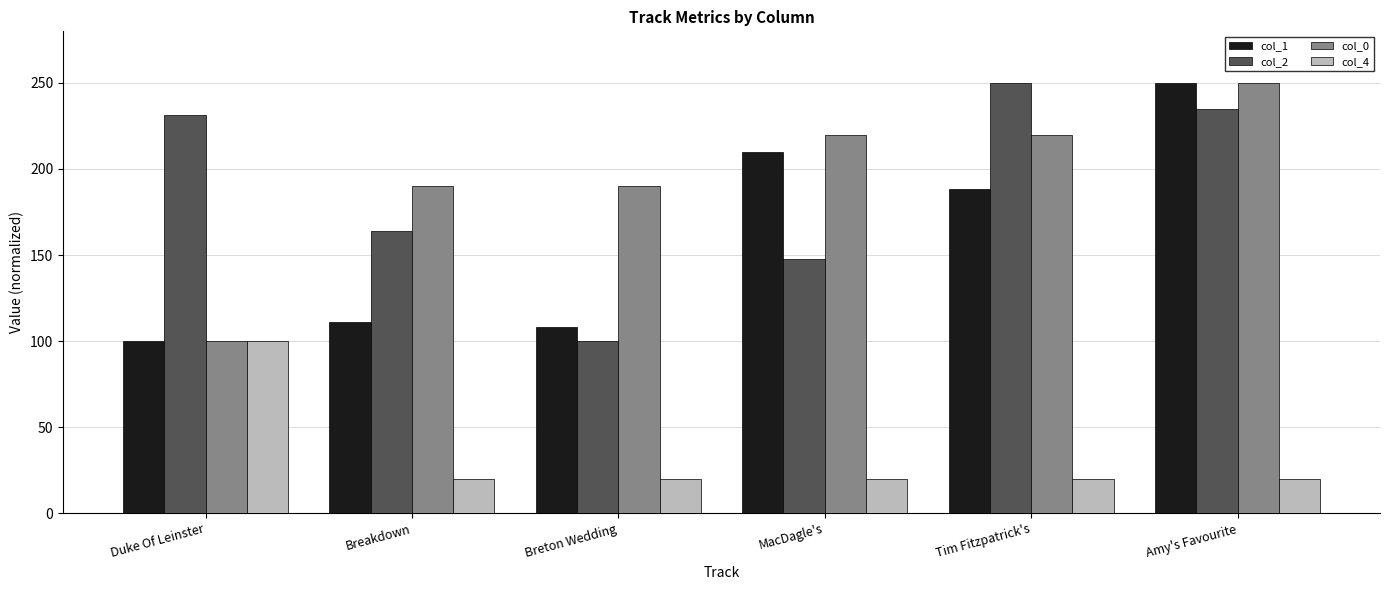

What are all the series names shown in the legend?

col_1, col_2, col_0, col_4